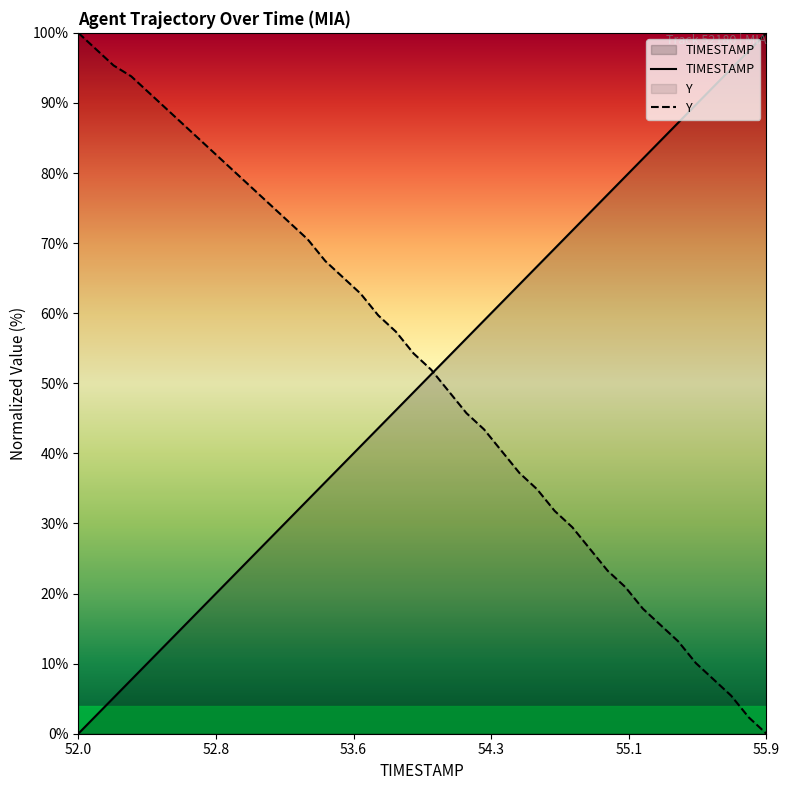

What is the sum of all Y values?

2069.8